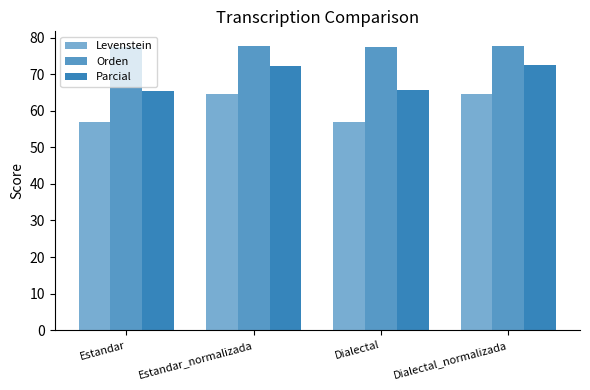

How many groups of bars are there?

4